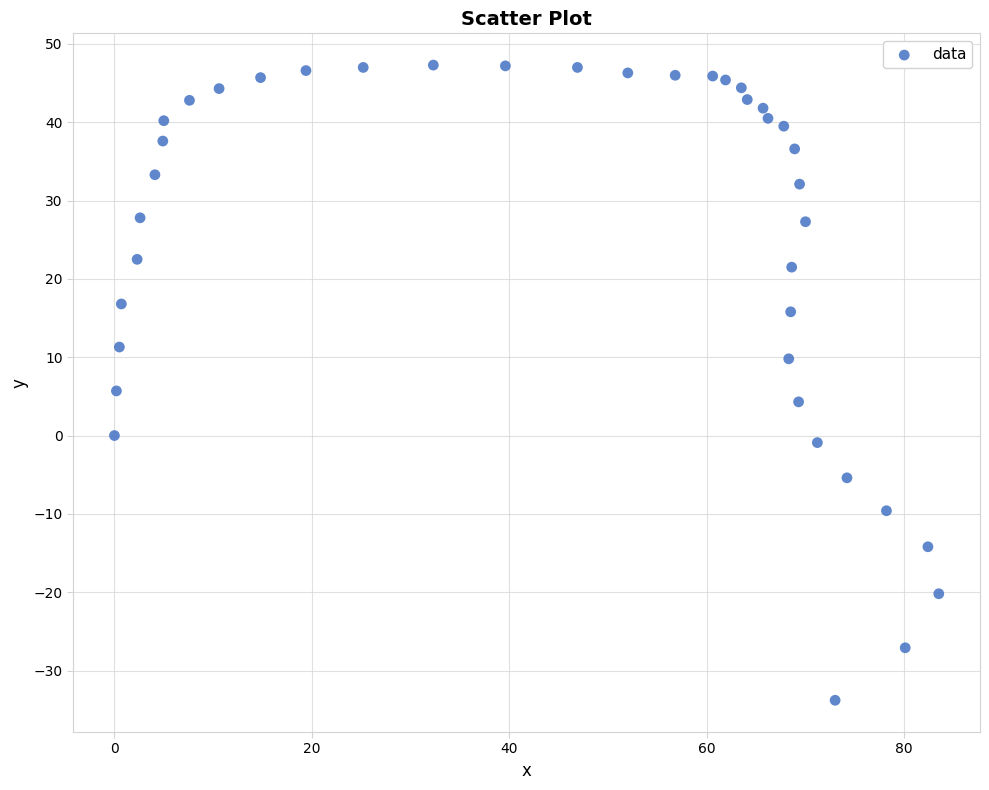

What is the range of X values (max minus min)?

83.5